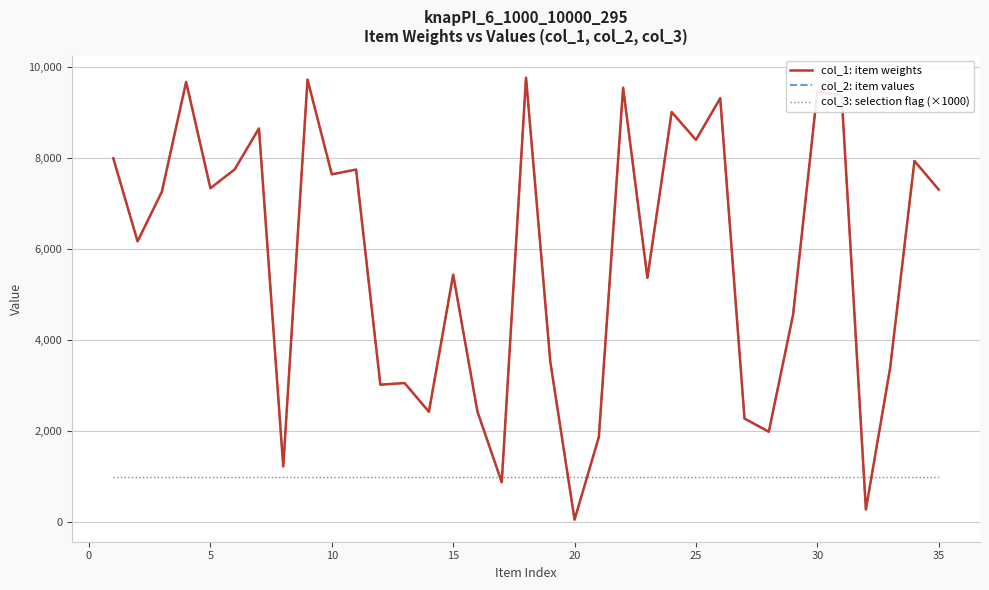

True or false: col_1: item weights and col_3: selection flag (×1000) intersect in this chart.

True